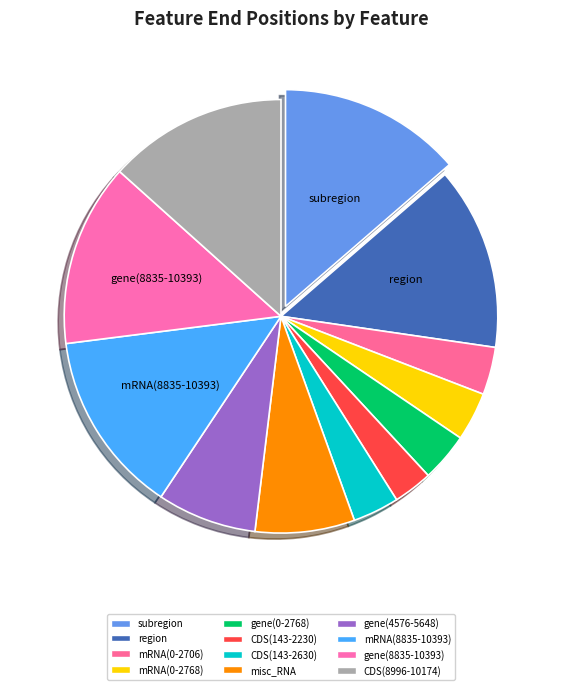

What percentage is NOT represented by region?

86.4%